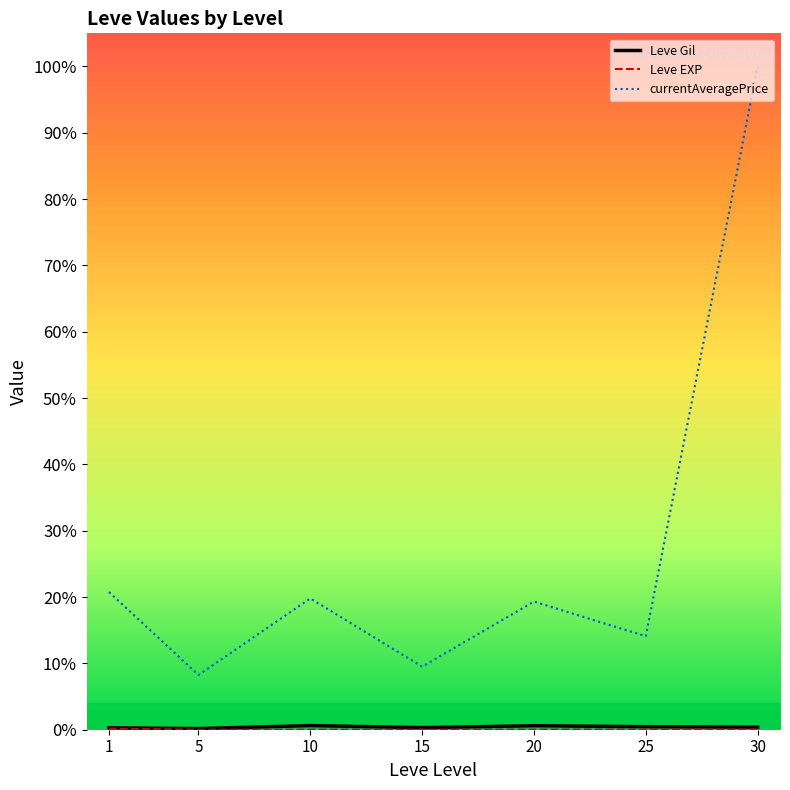

Between 1 and 30, which series saw the biggest shift?

currentAveragePrice